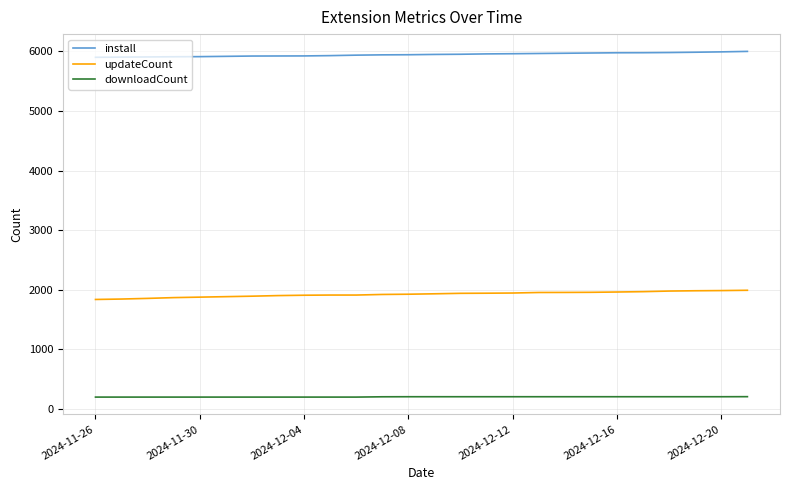

What is the difference between the maximum and minimum values in the updateCount series?

154